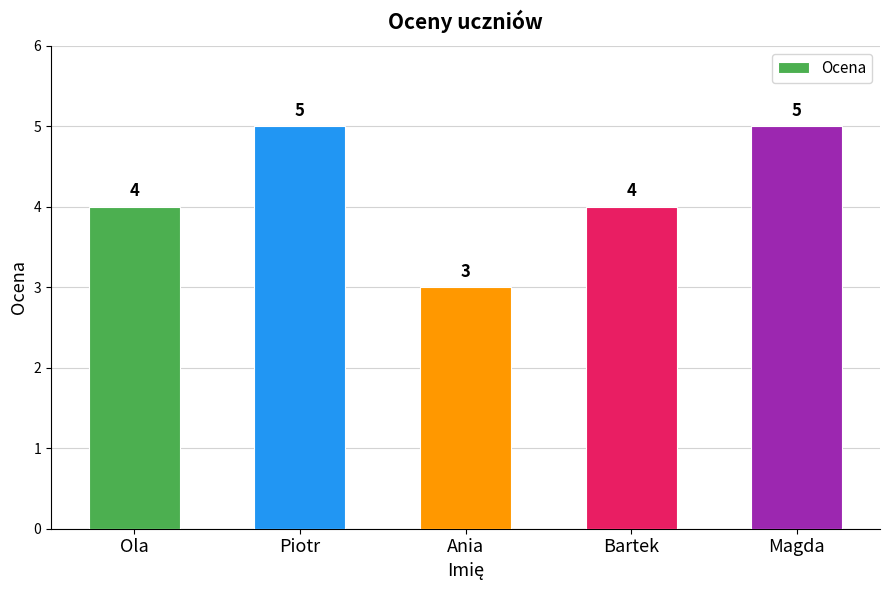

Reading left to right, what are all the values shown in this chart?

4	5	3	4	5